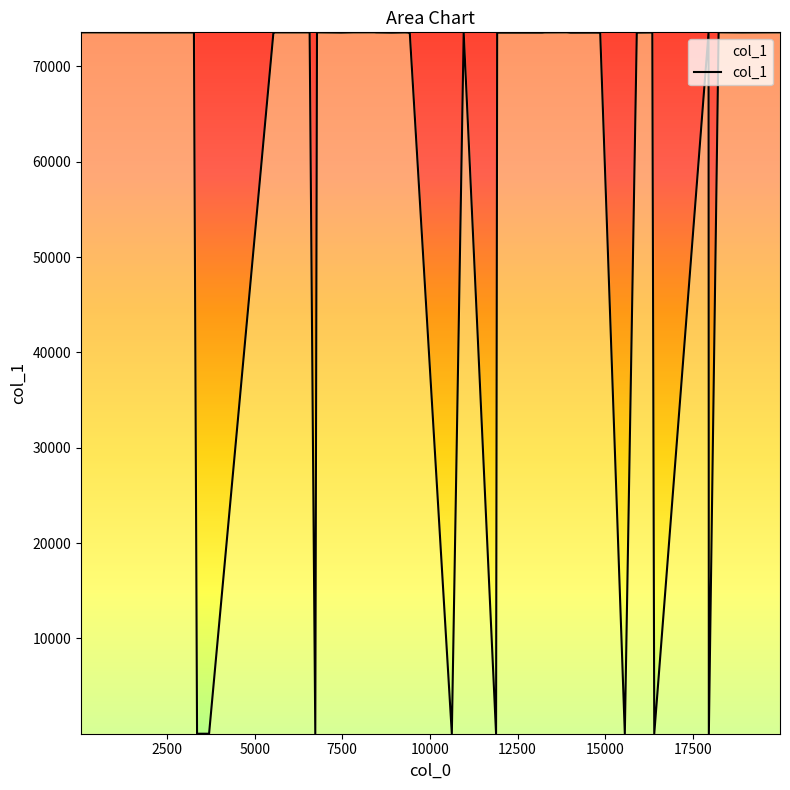

Does the chart display data point markers on the line(s)?

No